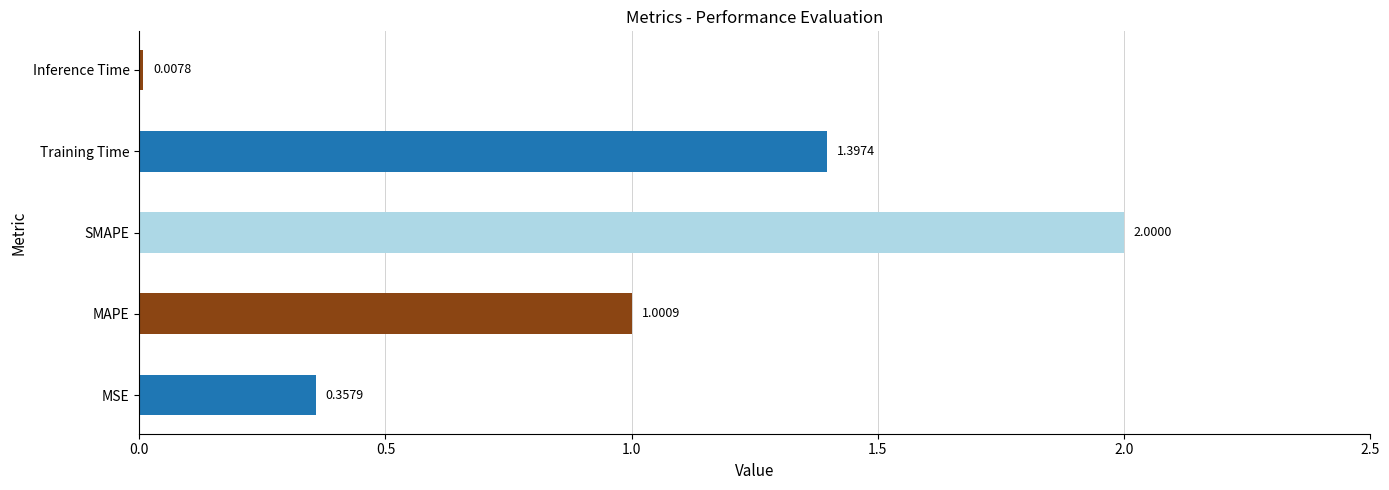

Which has a higher value, Training Time or MAPE?

Training Time